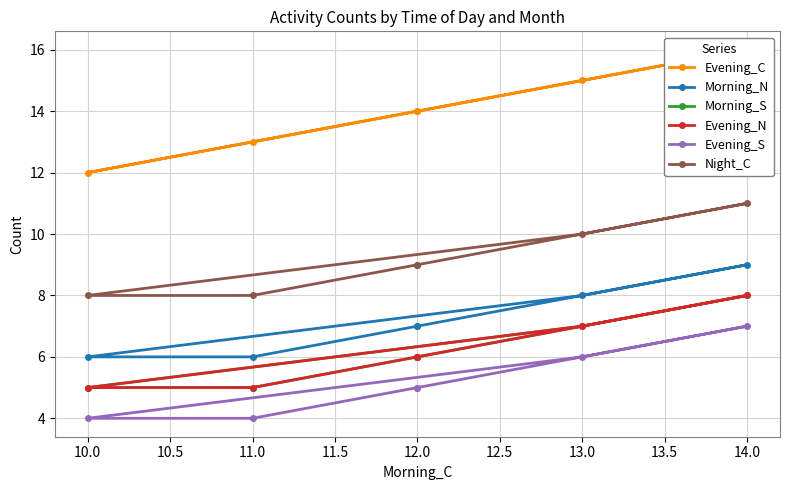

How many interior local peaks does the Morning_S series have?

1